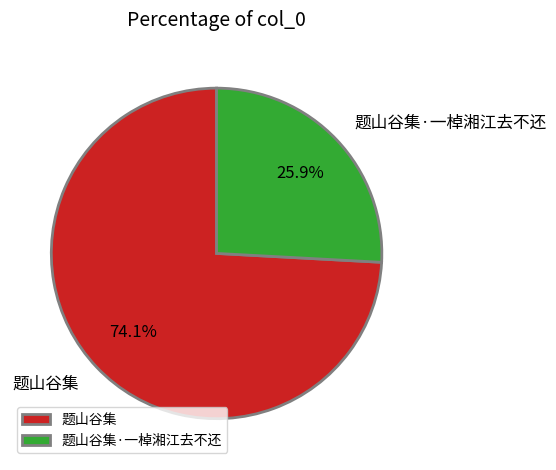

Which has a higher value, 题山谷集 or 题山谷集·一棹湘江去不还?

题山谷集